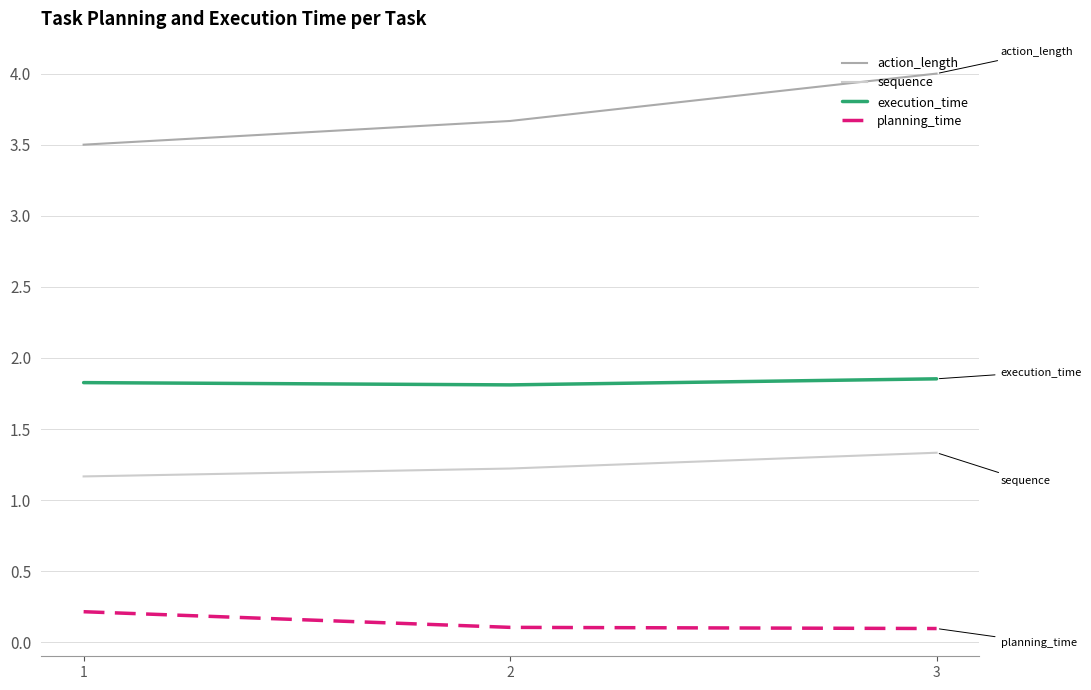

Rank the categories by action_length value from lowest to highest.

1, 2, 3